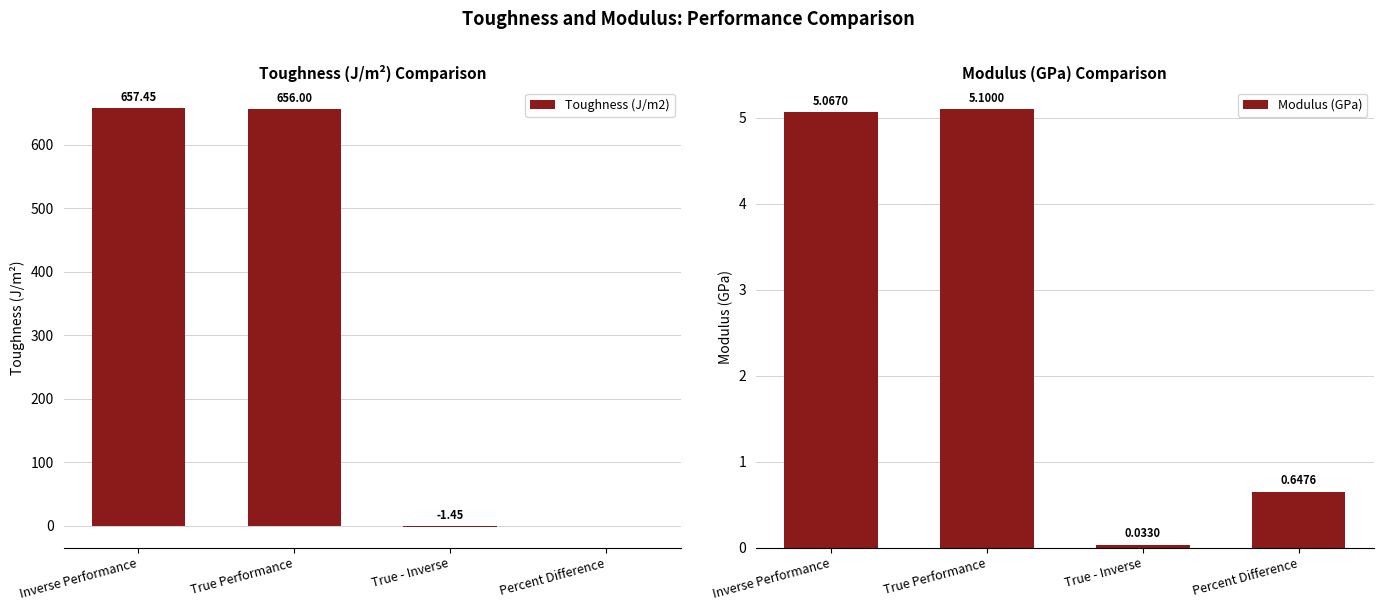

Is it true that Modulus (GPa) equals 5.1 at True Performance?

True